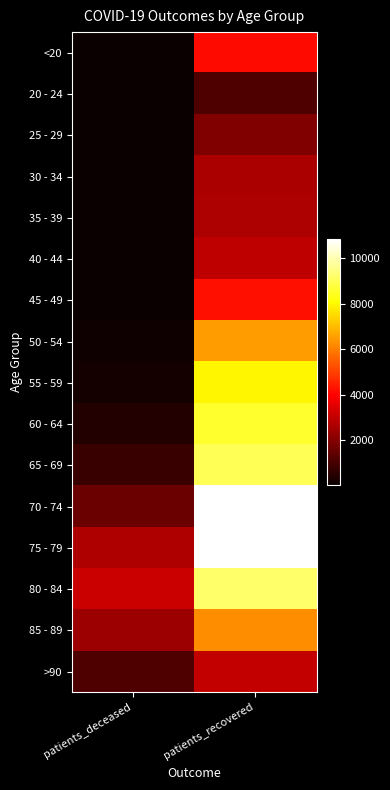

Reading left to right, list all the values displayed in this chart.

<20: patients_deceased=16	patients_recovered=4118
20 - 24: patients_deceased=3	patients_recovered=1122
25 - 29: patients_deceased=3	patients_recovered=1916
30 - 34: patients_deceased=16	patients_recovered=2621
35 - 39: patients_deceased=17	patients_recovered=2657
40 - 44: patients_deceased=23	patients_recovered=2929
45 - 49: patients_deceased=45	patients_recovered=4220
50 - 54: patients_deceased=118	patients_recovered=6483
55 - 59: patients_deceased=207	patients_recovered=7958
60 - 64: patients_deceased=406	patients_recovered=8593
65 - 69: patients_deceased=795	patients_recovered=8999
70 - 74: patients_deceased=1605	patients_recovered=10816
75 - 79: patients_deceased=2695	patients_recovered=10844
80 - 84: patients_deceased=3113	patients_recovered=9217
85 - 89: patients_deceased=2396	patients_recovered=6236
>90: patients_deceased=1124	patients_recovered=2980